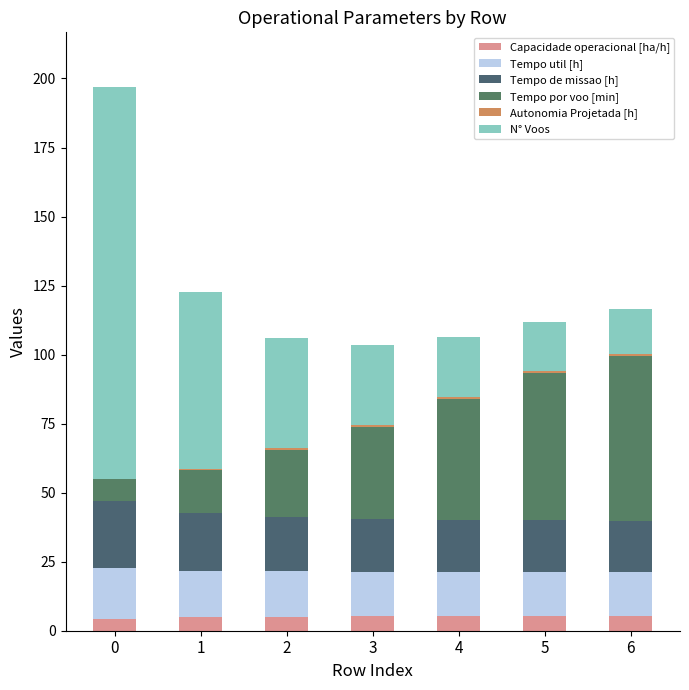

How many data points does each series have?

7